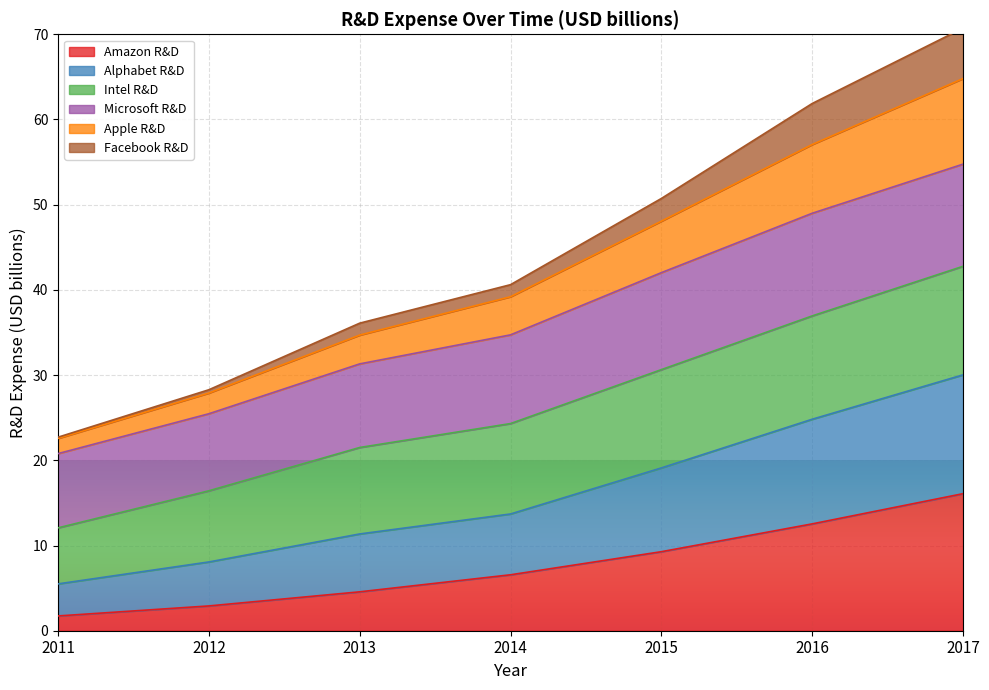

At which label is Amazon R&D closest to 8?

2015